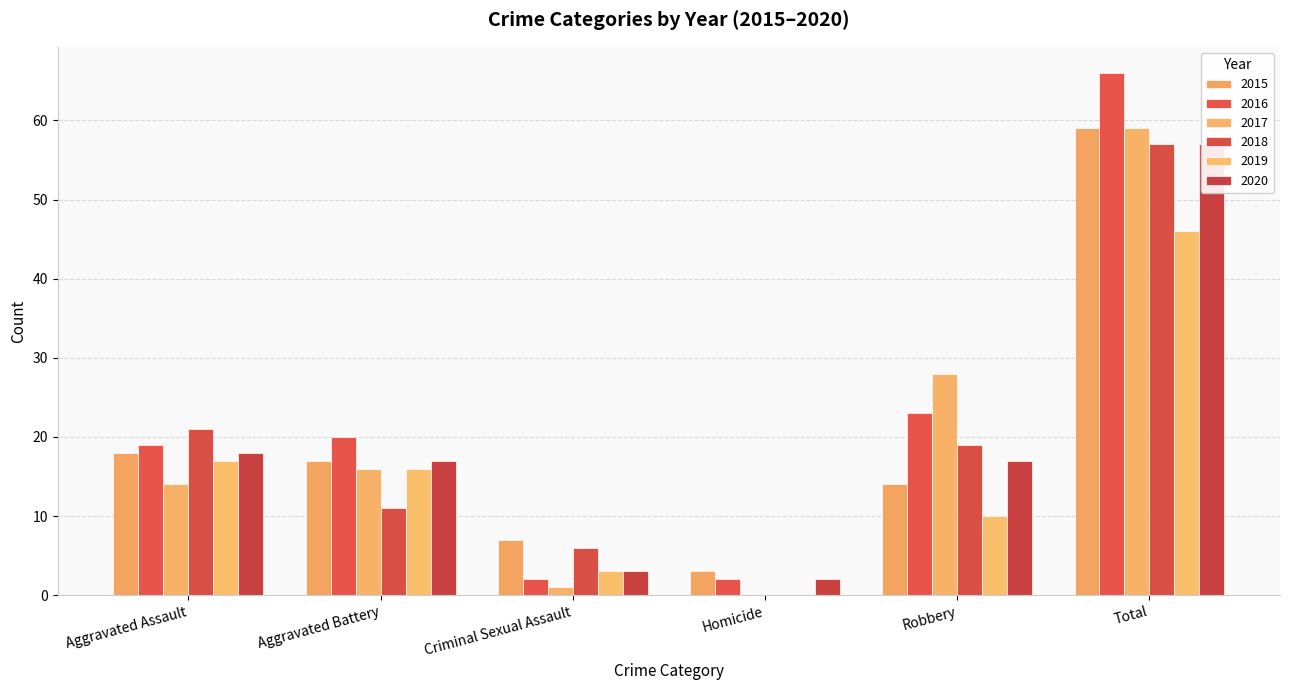

Reading left to right, what are all the values shown in this chart?

2015: 18	17	7	3	14	59
2016: 19	20	2	2	23	66
2017: 14	16	1	0	28	59
2018: 21	11	6	0	19	57
2019: 17	16	3	0	10	46
2020: 18	17	3	2	17	57